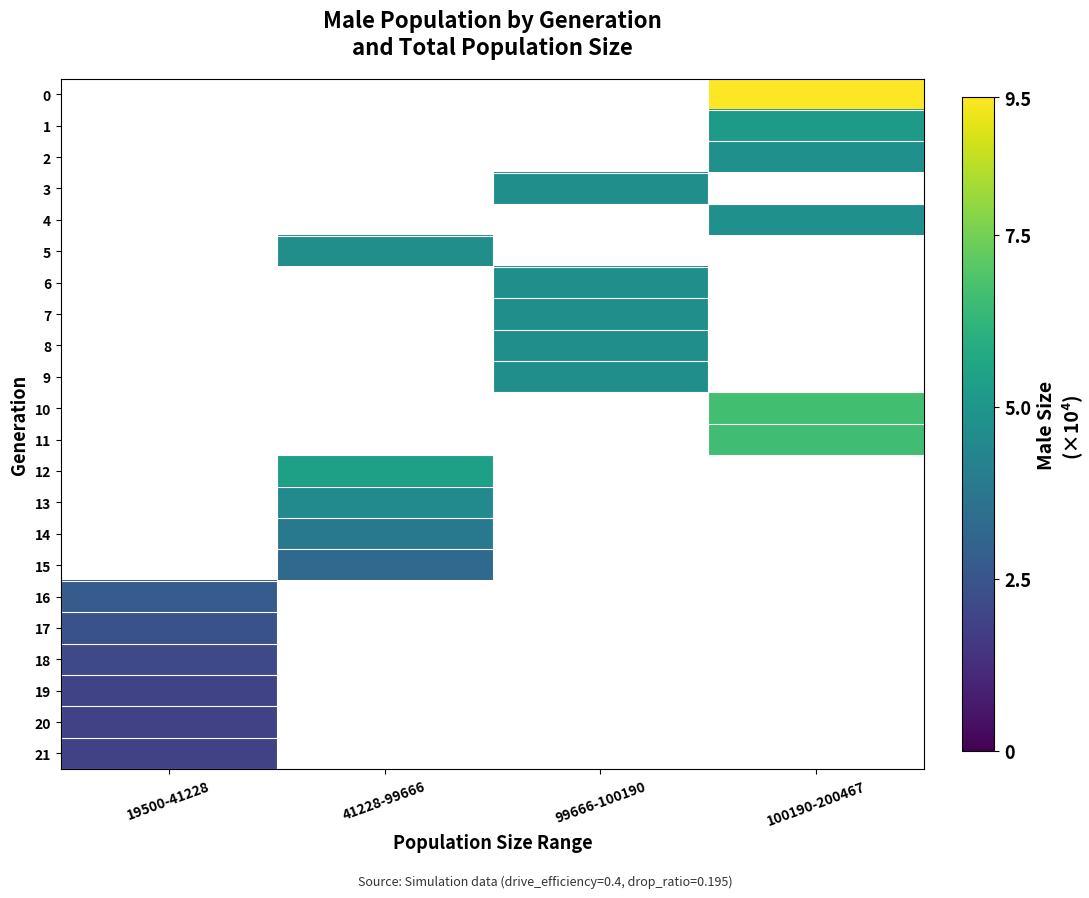

Where is 19 nearest to the value 1?

19500-41228